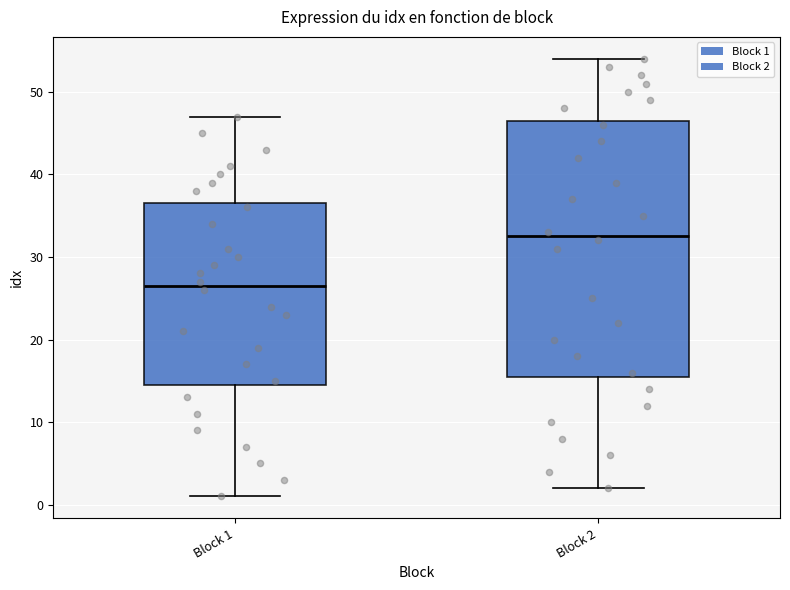

Which box's median line is the lowest?

Block 1